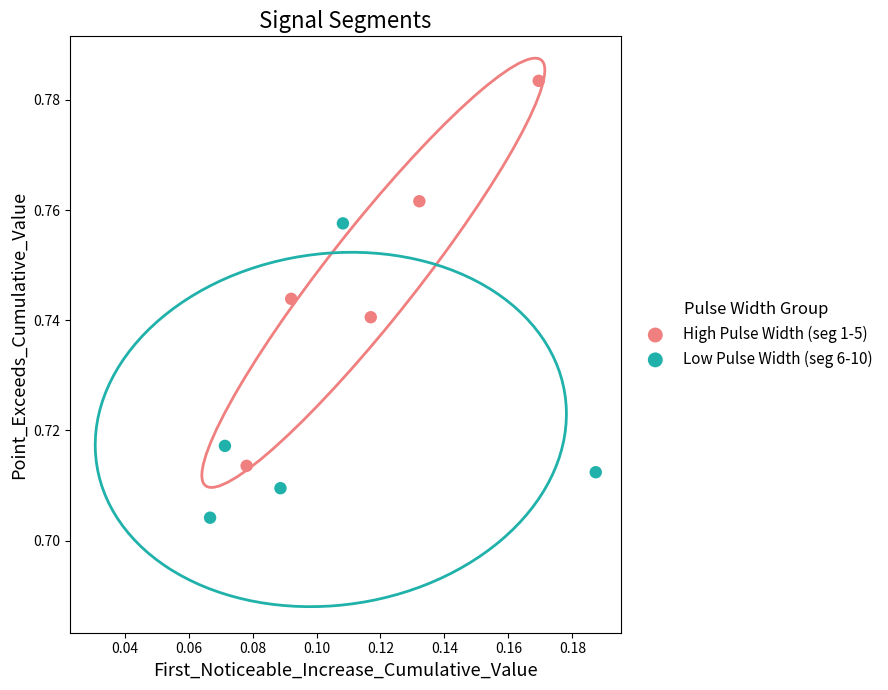

Which series contains the lowest Y value?

Low Pulse Width (seg 6-10)